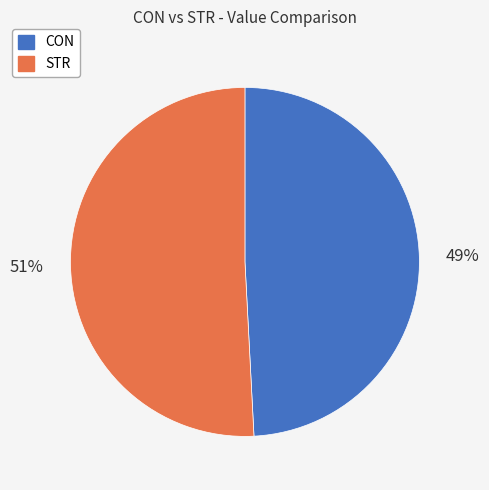

How many segments does this pie chart have?

2